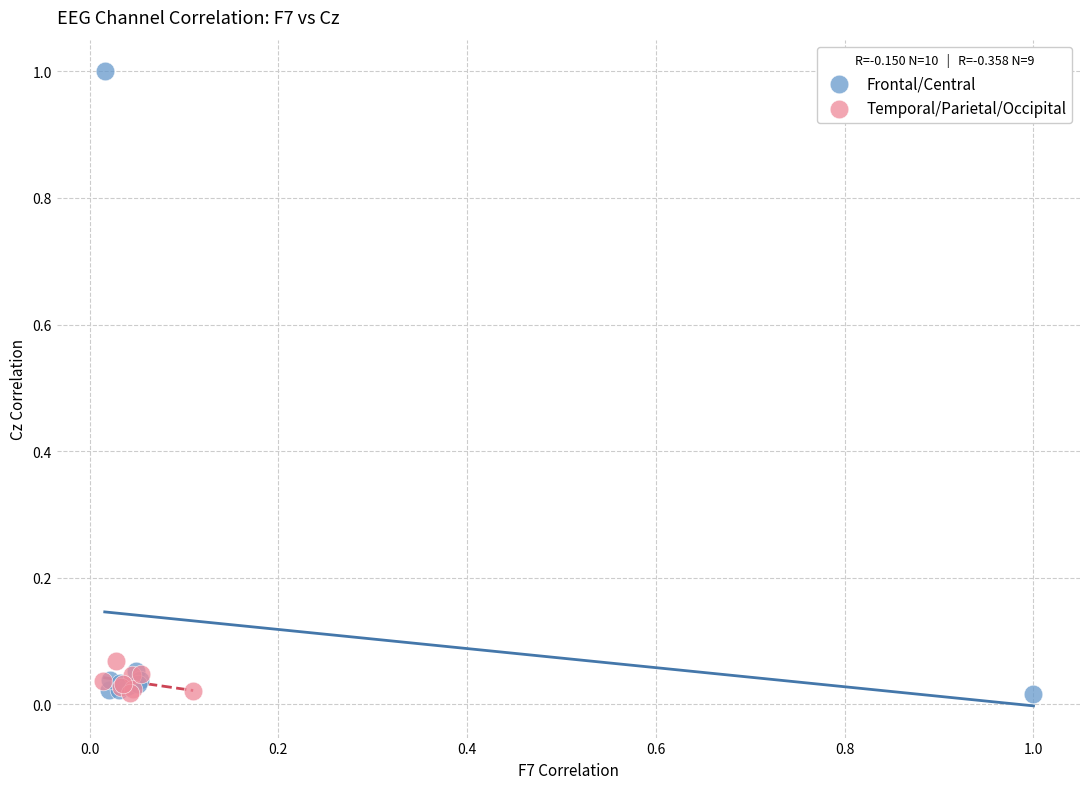

Which series has the widest spread of Y values?

Frontal/Central